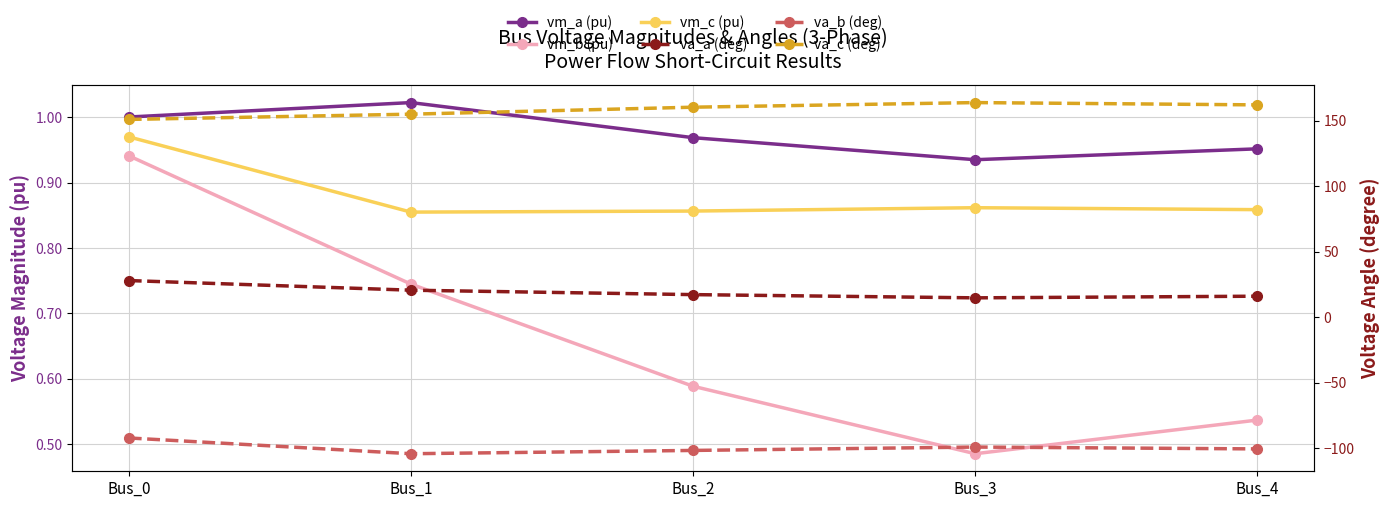

Where is the first local maximum for va_c (deg)?

Bus_3